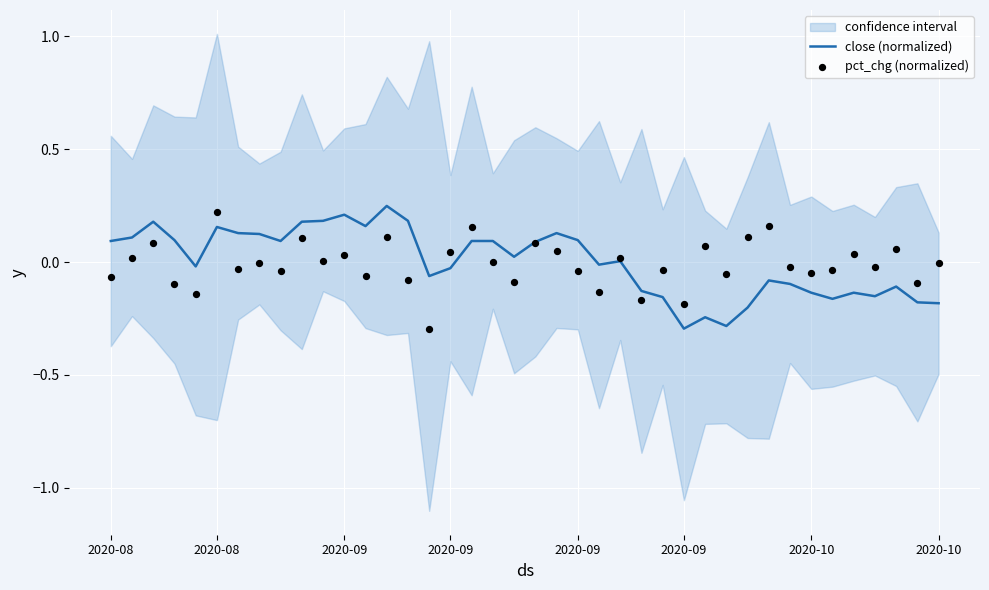

What are all the series names shown in the legend?

close (normalized), pct_chg (normalized)